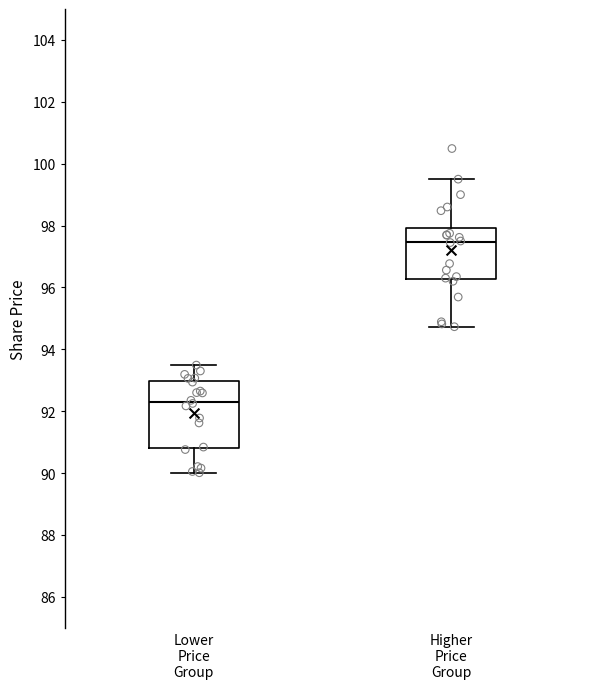

Reading left to right, read every box against the y-axis: the position of its median line, the range the box covers, and the ends of its whiskers. The values are not printed on the chart, so give them approximately, as read against the axis.

Lower Price Group: median 92.4, box 90.8 to 93.0, whiskers 90.0 to 93.4
Higher Price Group: median 97.4, box 96.2 to 98.0, whiskers 94.8 to 99.6